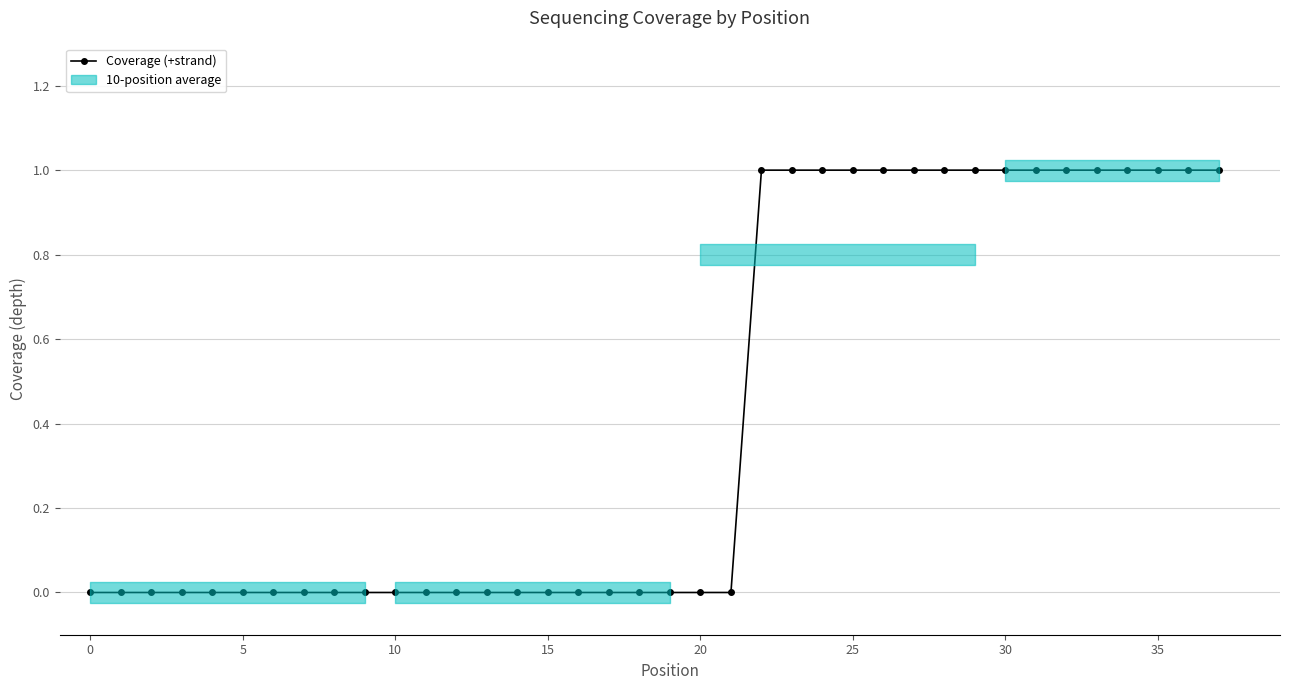

How many categories are shown in the chart?

38